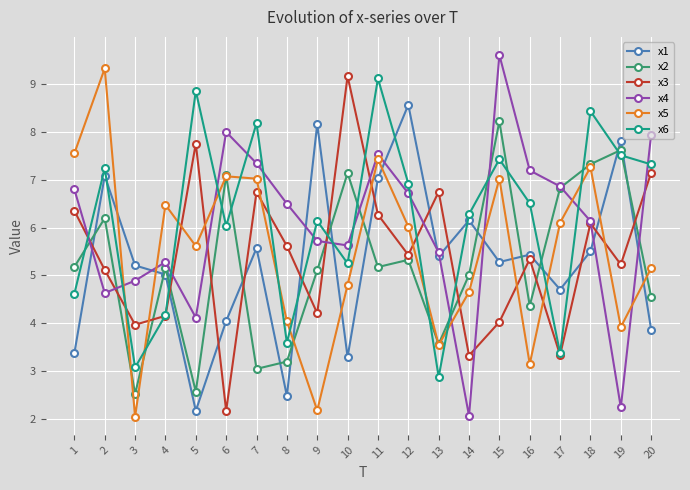

At which label does x5 reach its peak?

2